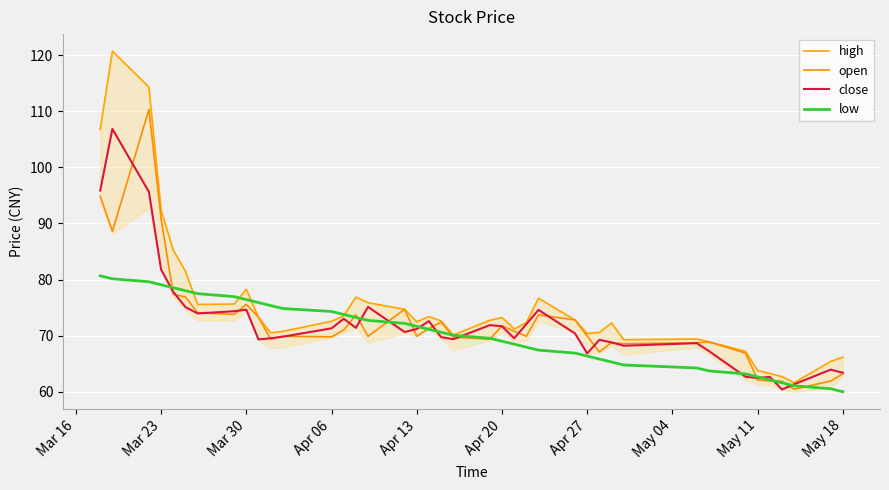

True or false: low has a value of 132.3 at Apr 06.

False